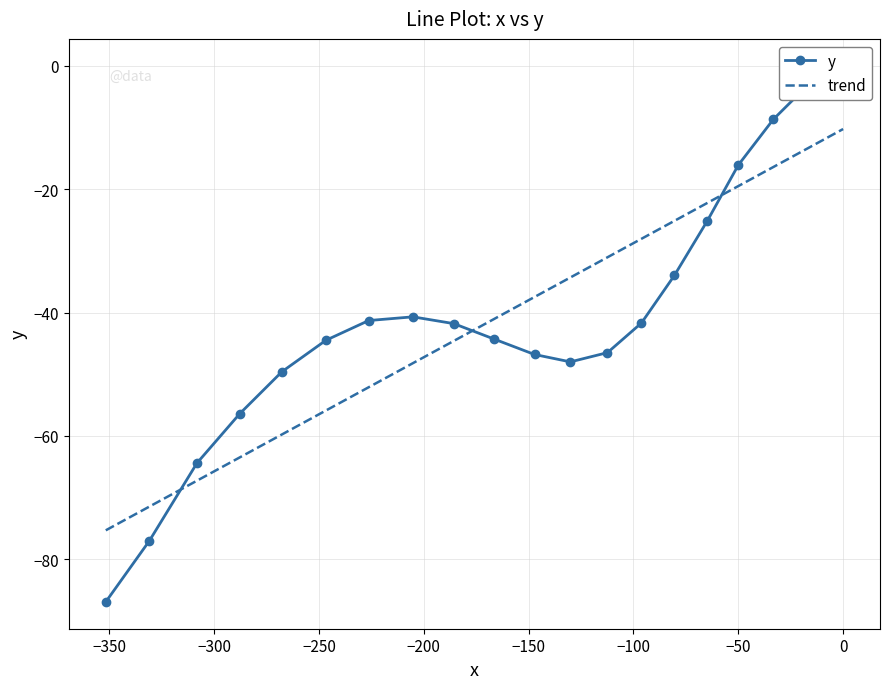

What is the highest value of the trend series?

-10.3